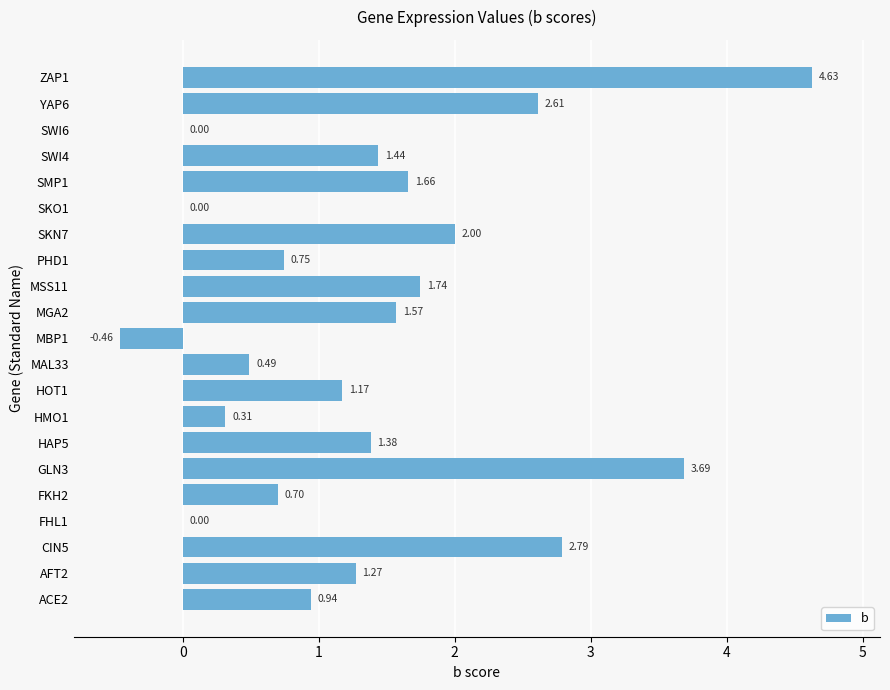

What is the sum of the values at MAL33 and AFT2?

1.8